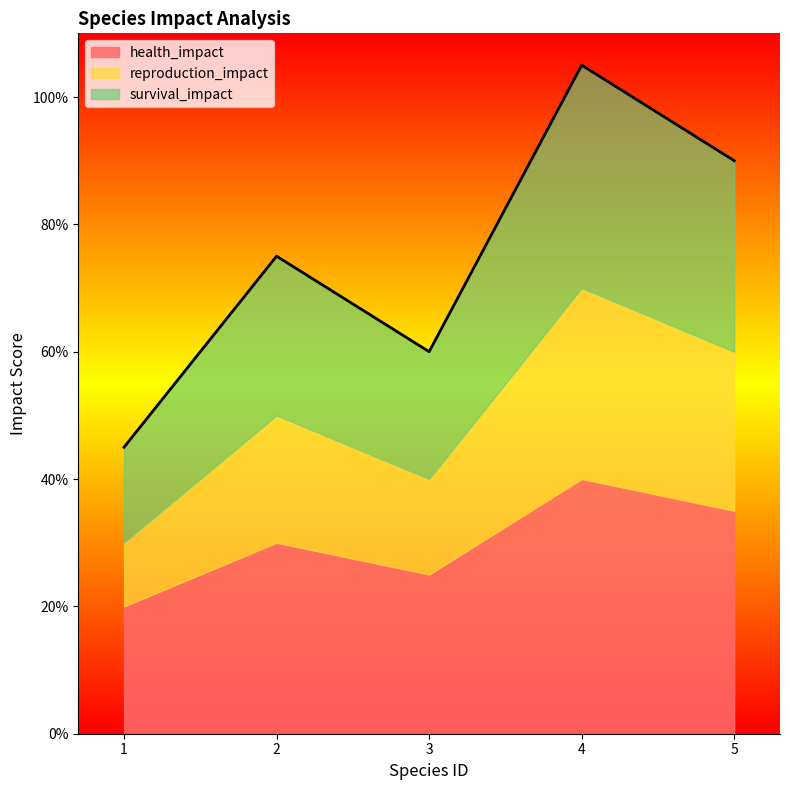

Between 1 and 5, which is larger?

5